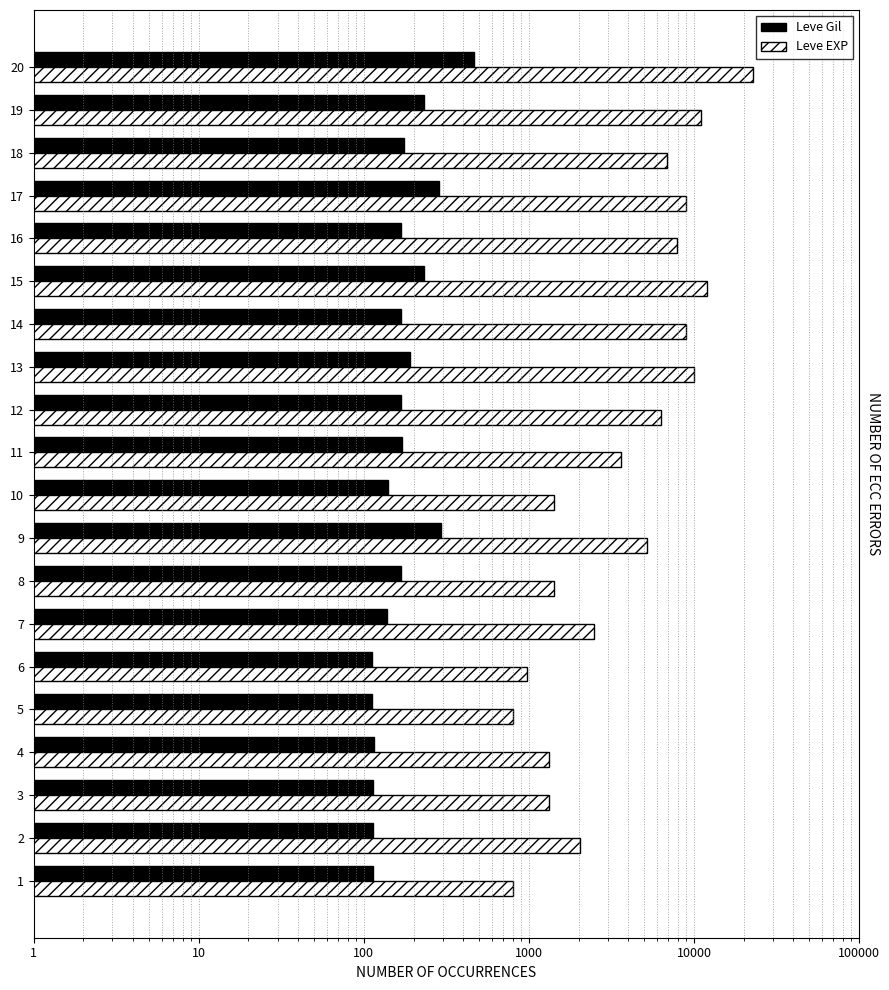

What is the maximum value shown in the chart?

22790